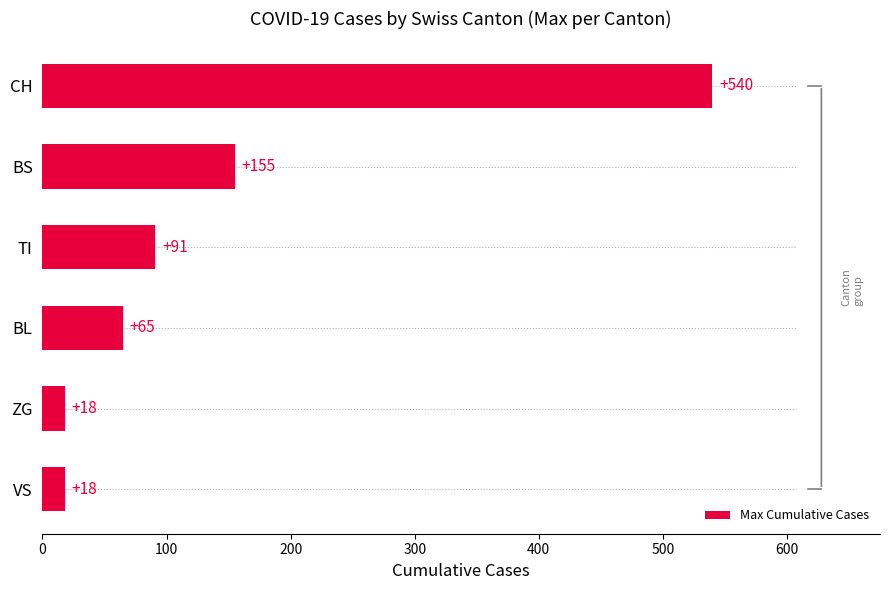

What is the greatest value displayed?

540